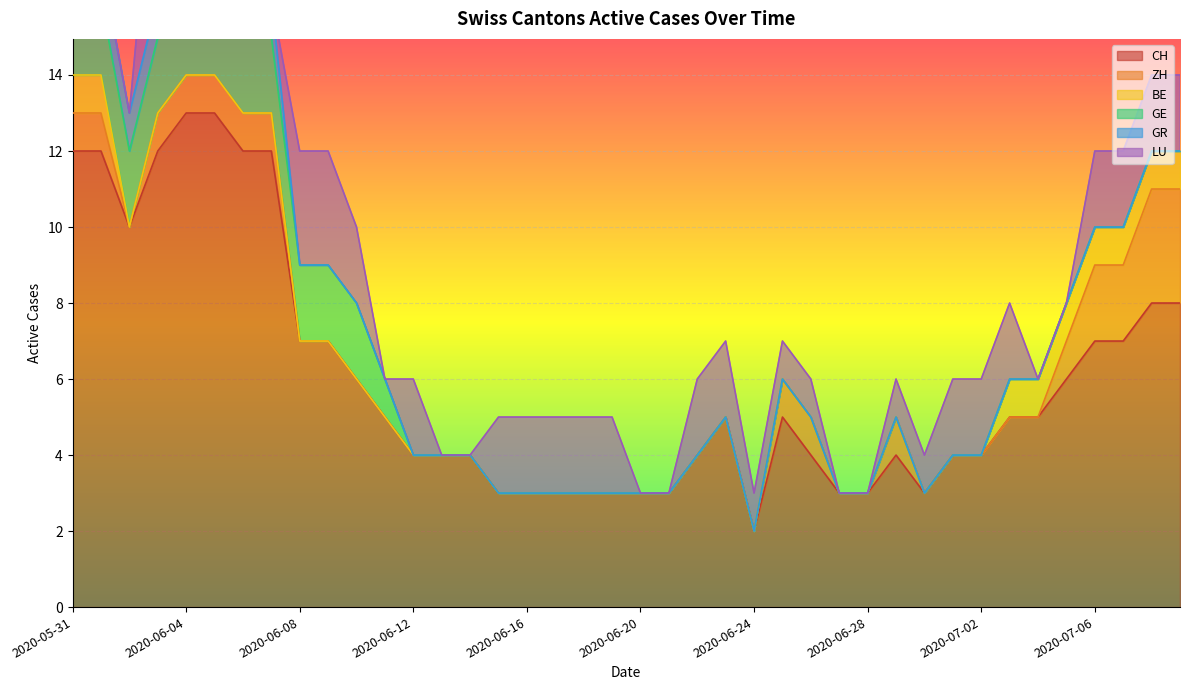

What is the highest value of the CH series?

13